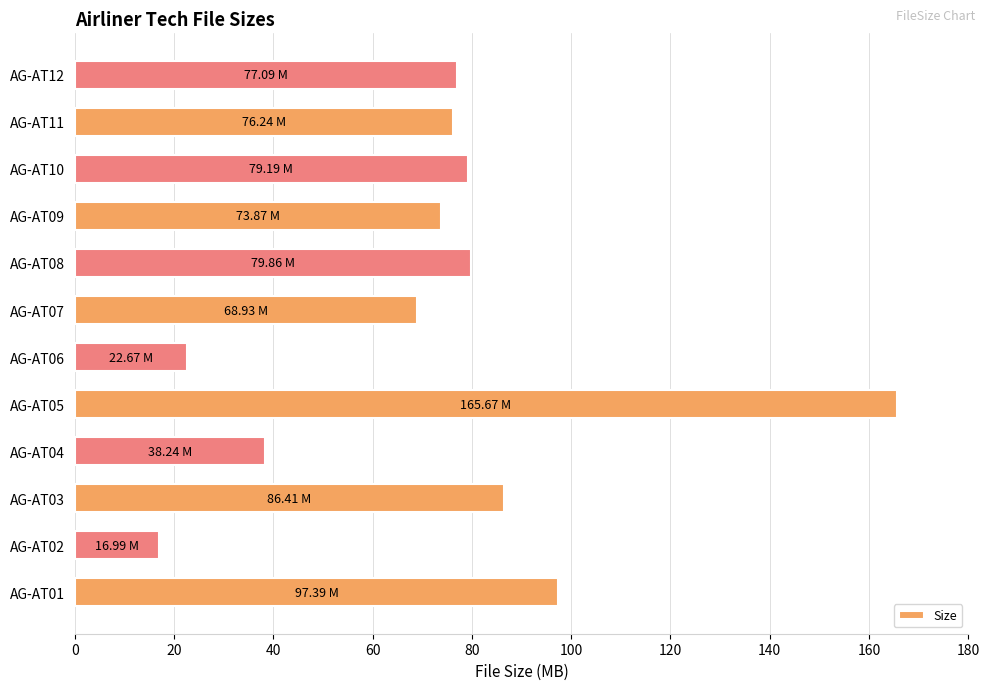

What is the average value?

73.5